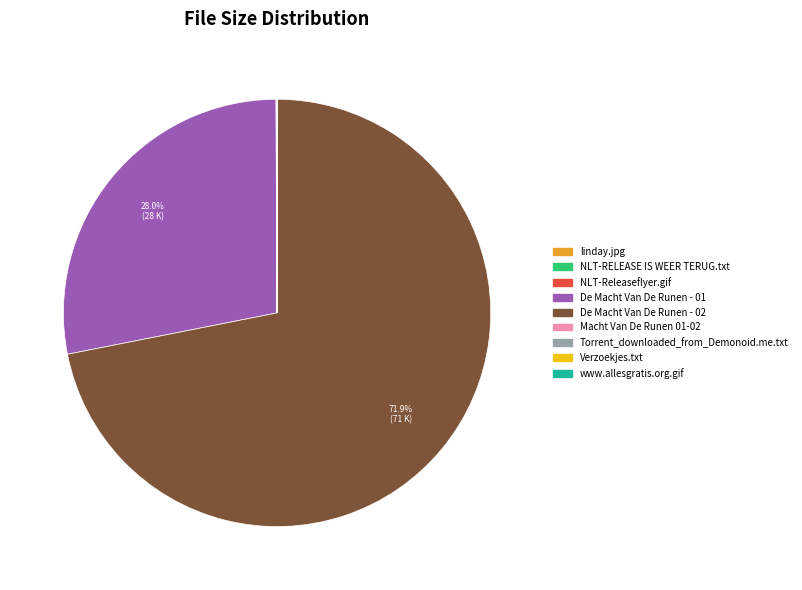

Which category has the biggest portion of the pie?

De Macht Van De Runen - 02